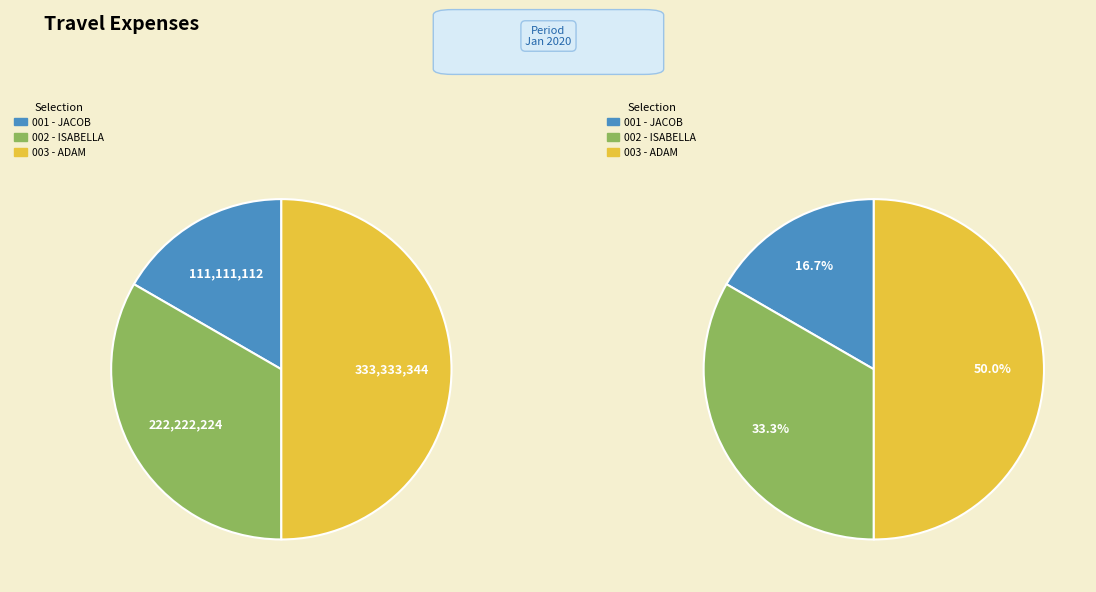

To the nearest percent, what percentage of the pie is ADAM?

50%